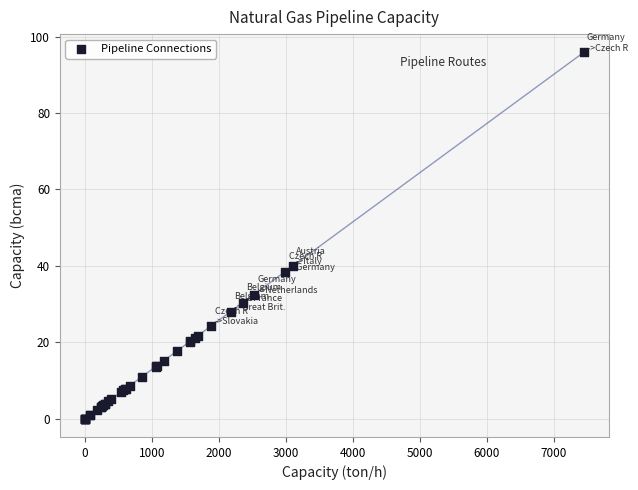

What Y value in the scatter plot is closest to 47?

39.9